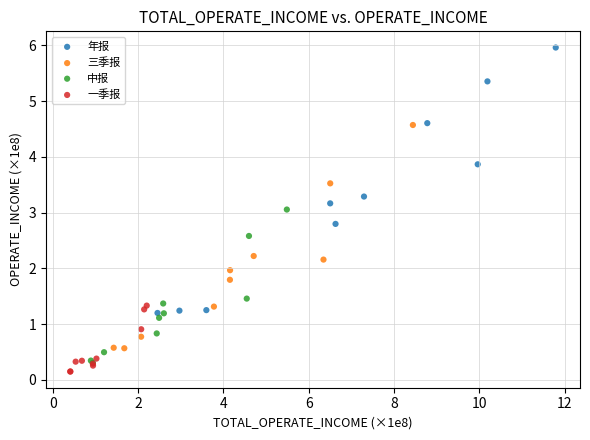

Which series reaches the minimum Y coordinate?

一季报